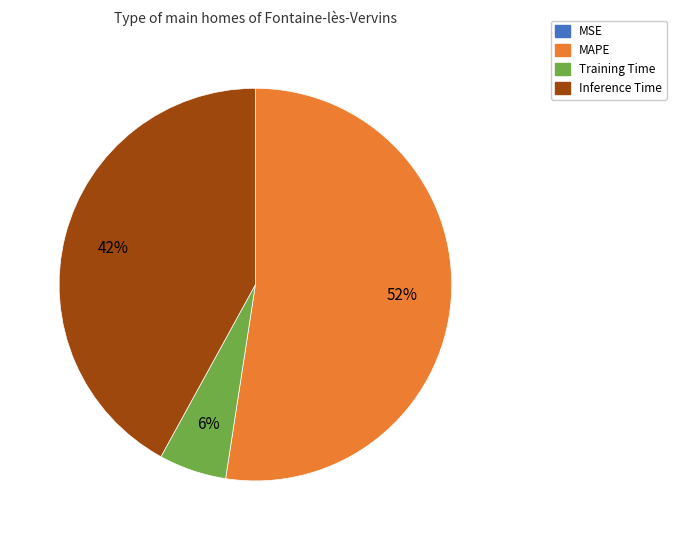

Does any single category account for the majority?

Yes